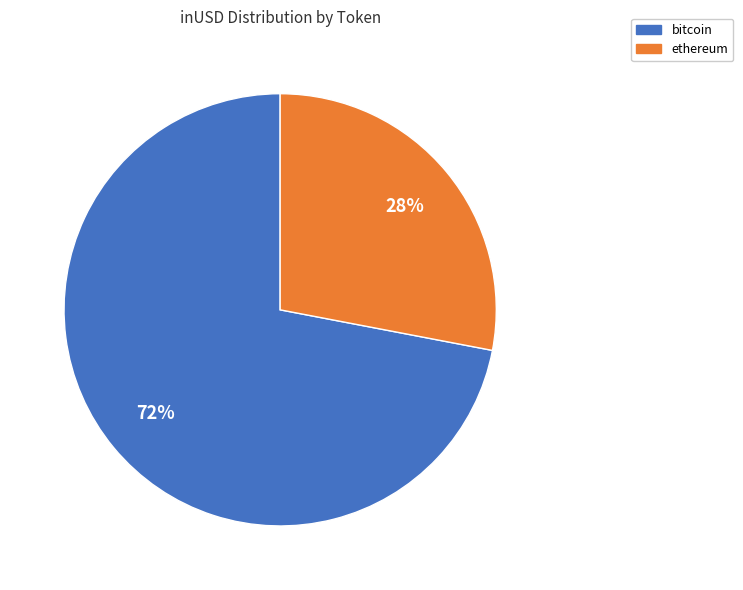

To the nearest percent, what is the difference between the largest and smallest slice percentages?

44%